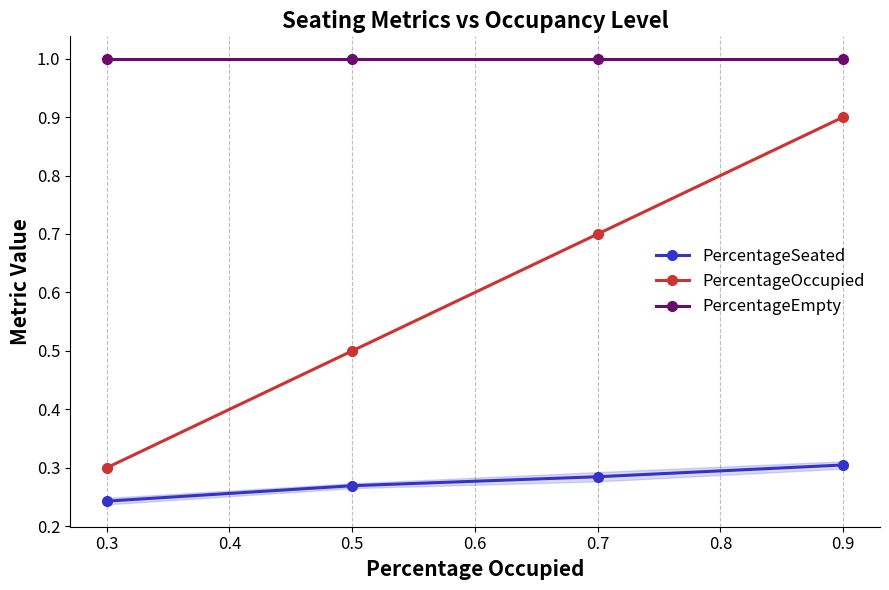

What is the value of the PercentageEmpty point at the 1st from the left?

1.0